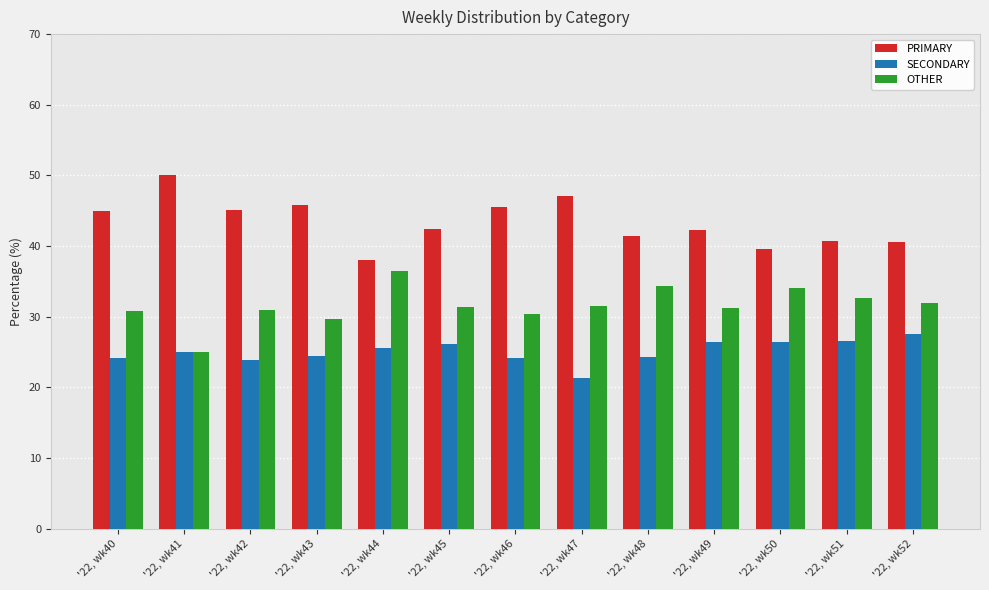

What are all the series names shown in the legend?

PRIMARY, SECONDARY, OTHER